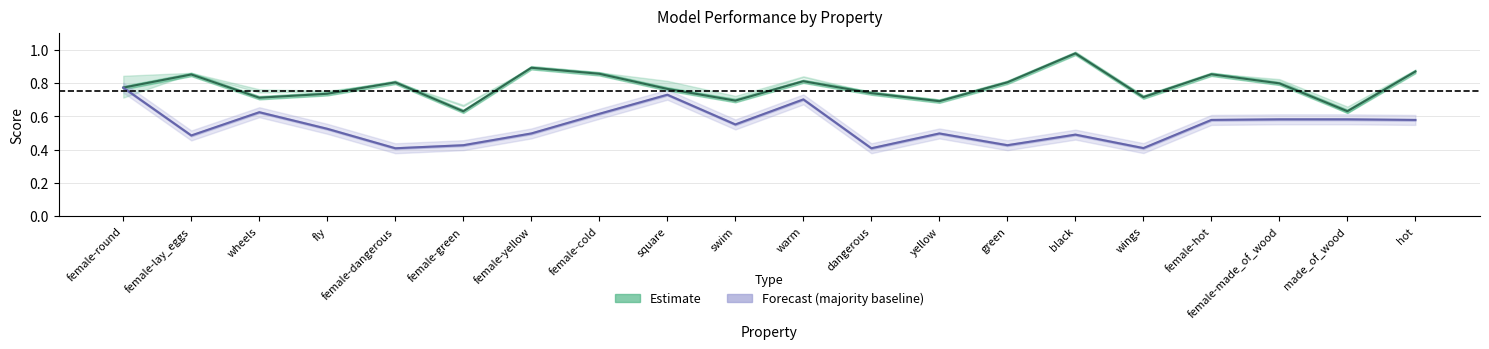

The f1_weighted series shows 0.6 at female-green. True or false?

True